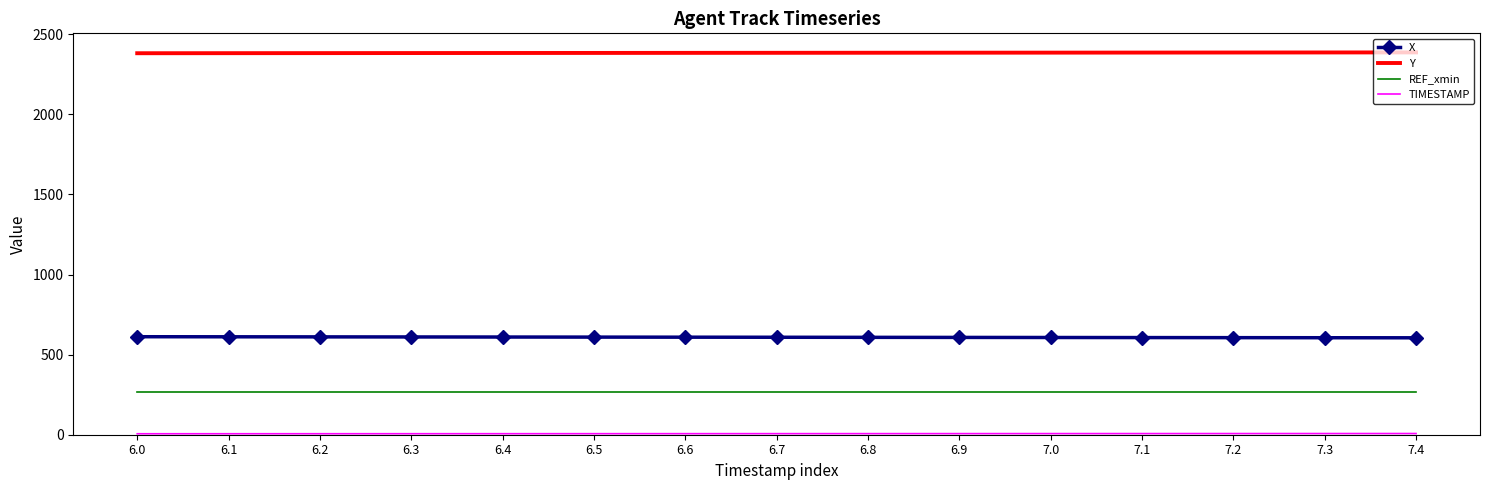

What is the total value across all series at 6.7?

3266.7